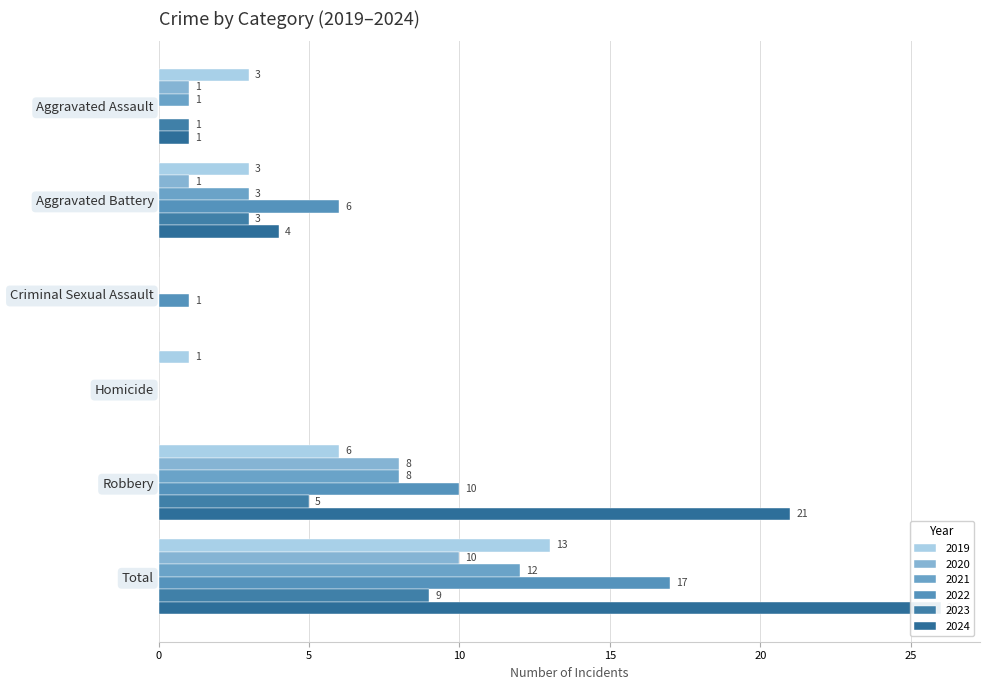

Which category has the highest value across all series?

Total